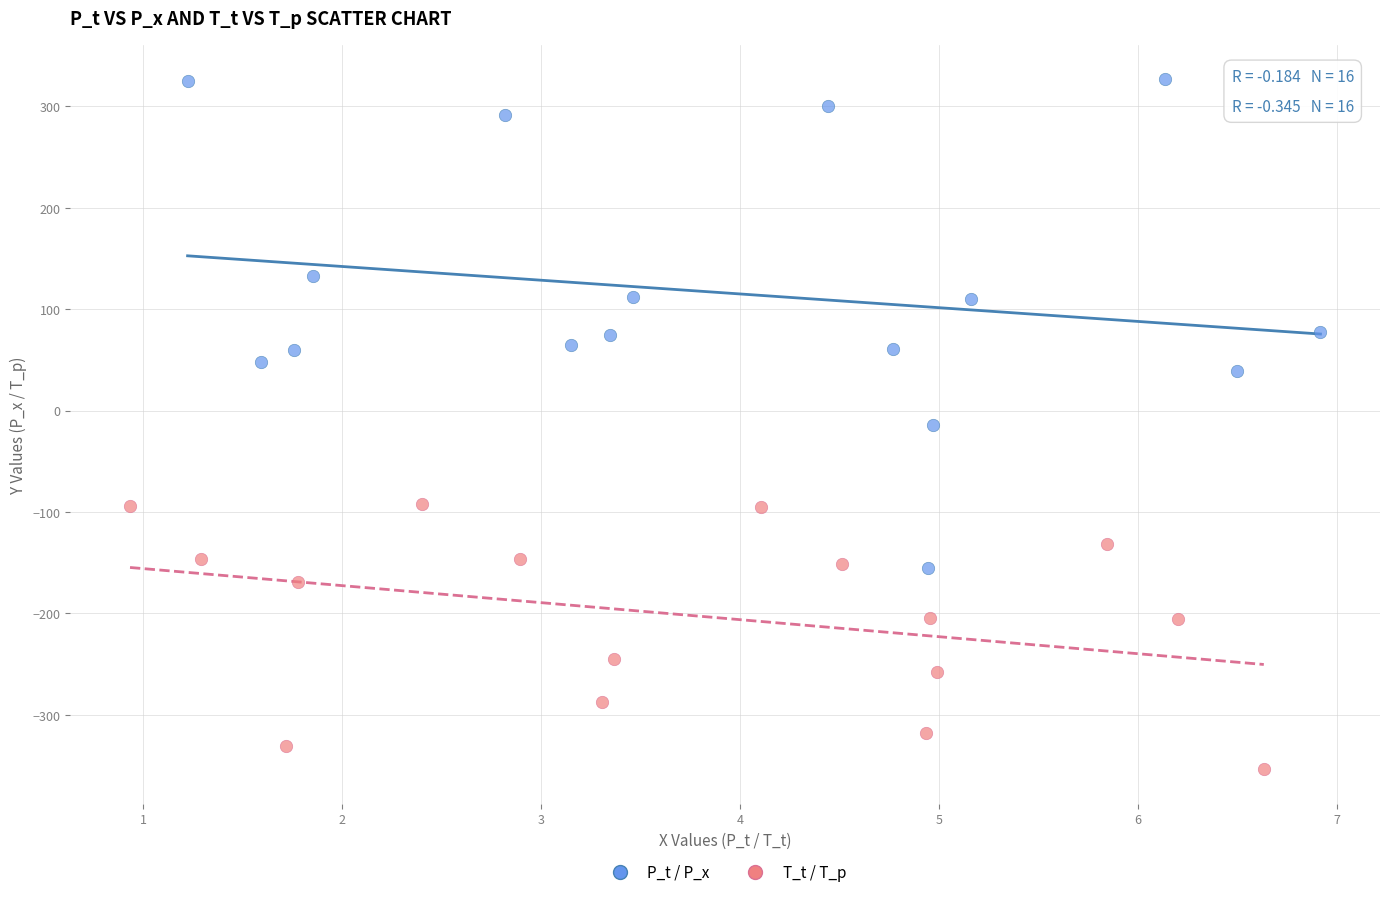

Which series contains the lowest Y value?

T_t / T_p